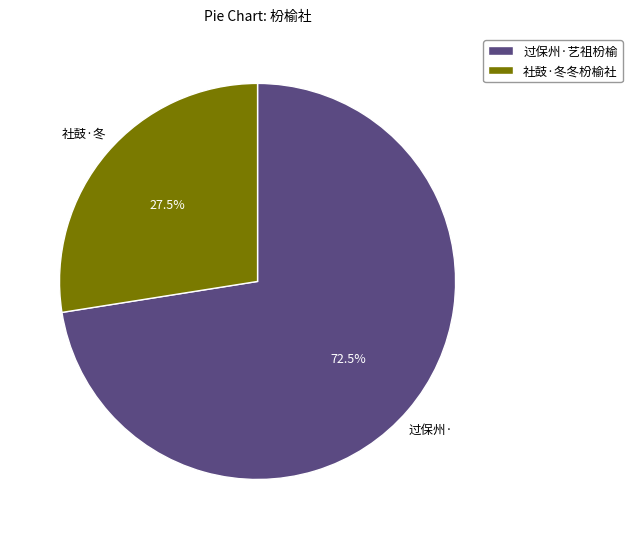

Which has a higher value, 社鼓·冬冬枌榆社 or 过保州·艺祖枌榆?

过保州·艺祖枌榆